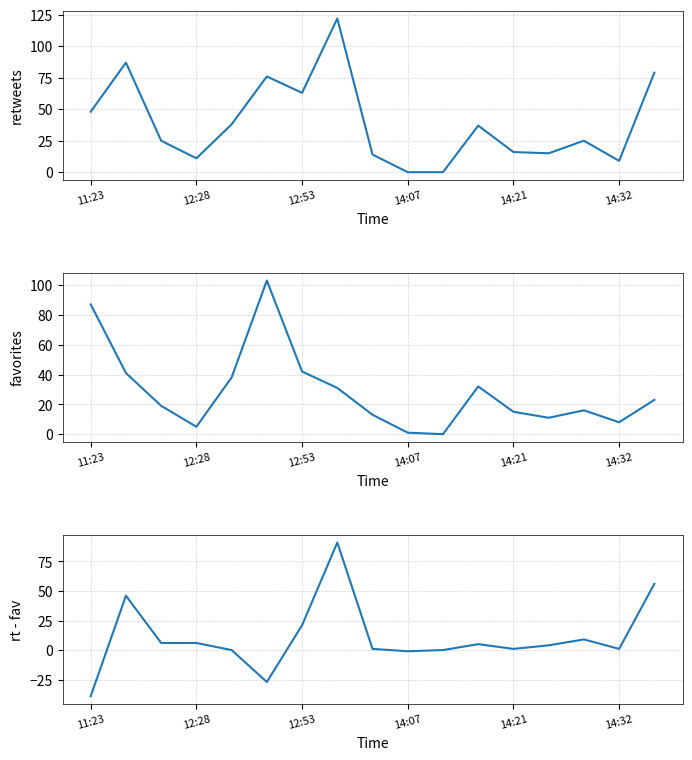

True or false: retweets - favorites and retweets intersect in this chart.

False